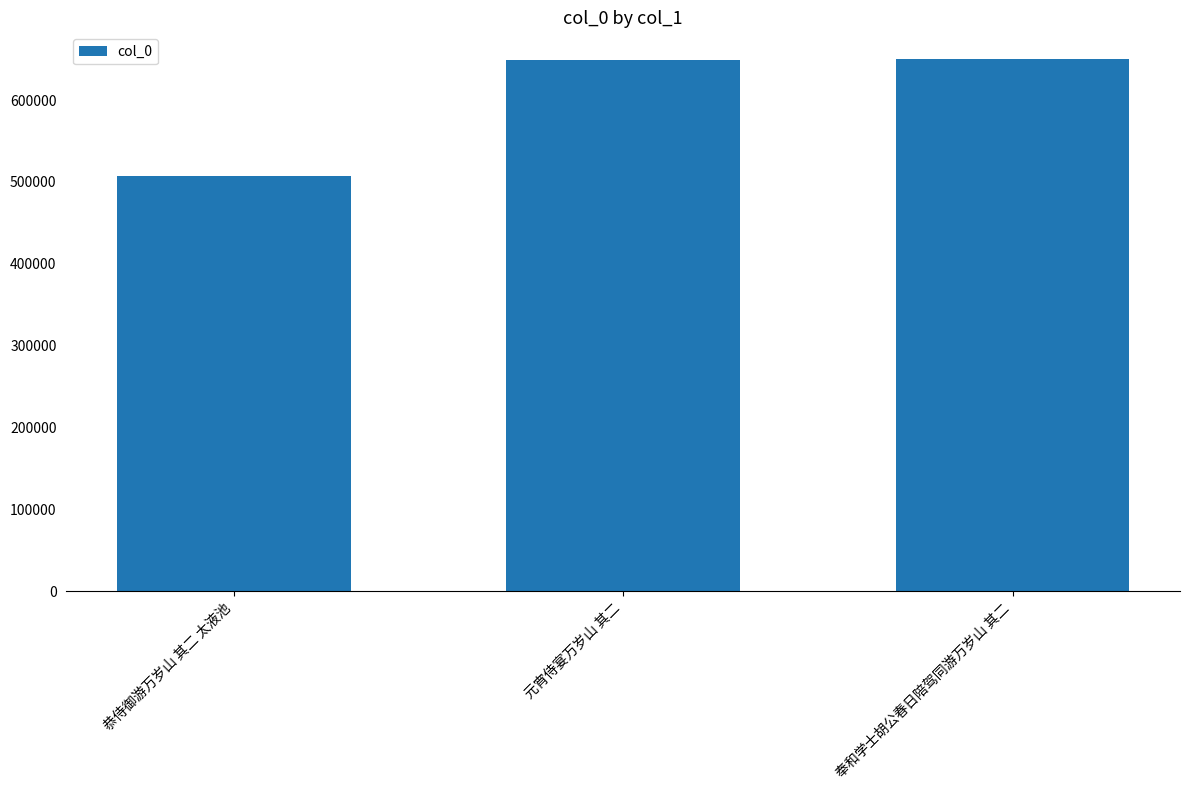

Are the bars grouped side by side (vs. stacked)?

No